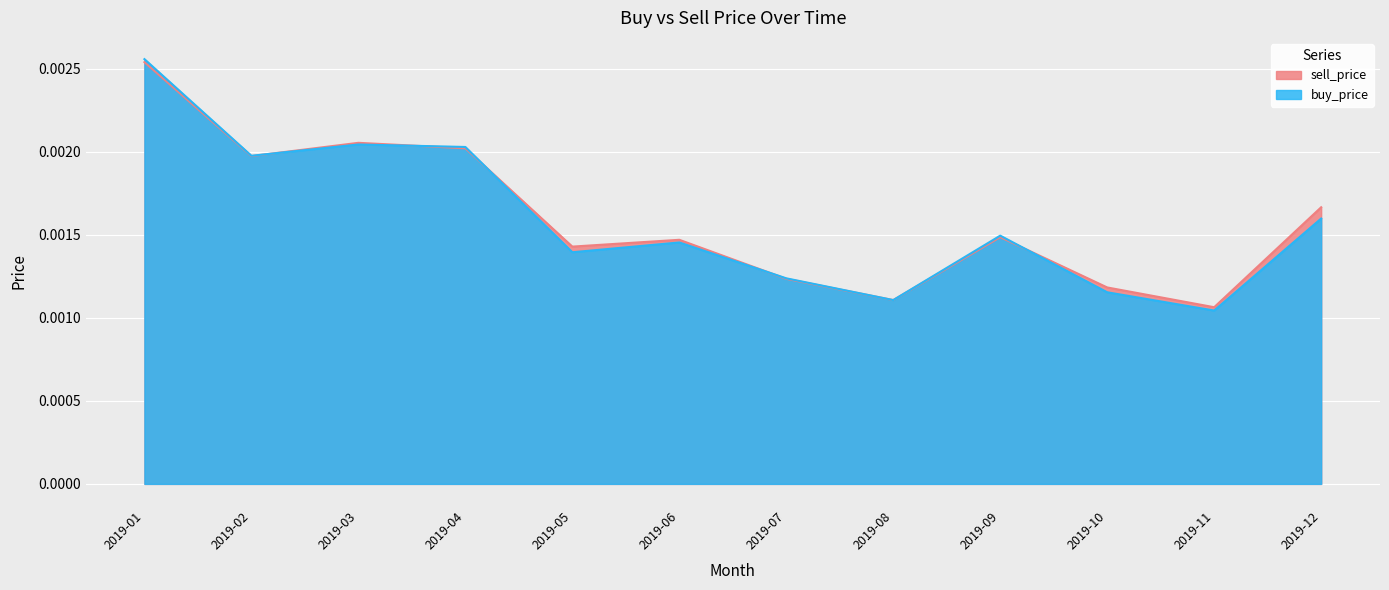

Rank the series by their average value, from highest to lowest.

sell_price, buy_price